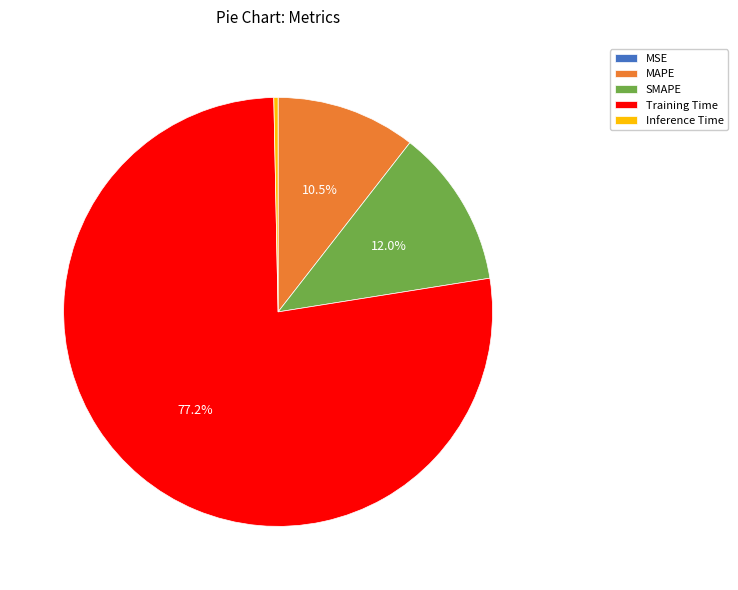

Does any single category account for the majority?

Yes